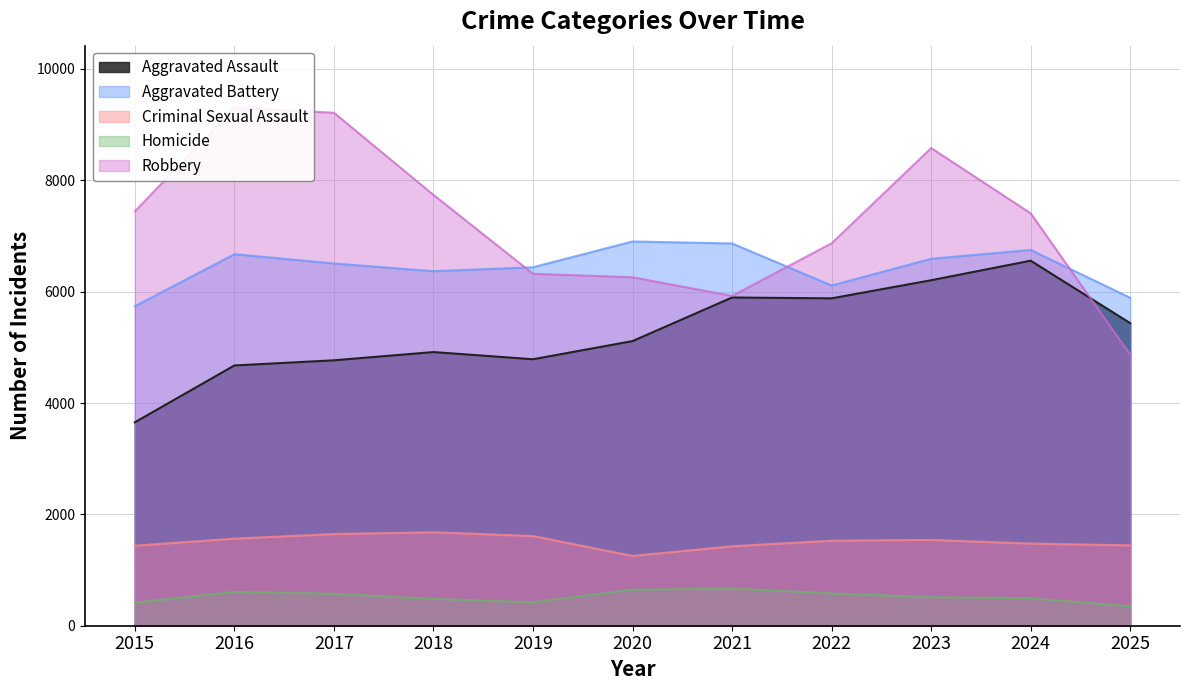

Which series has the largest total across all categories?

Robbery